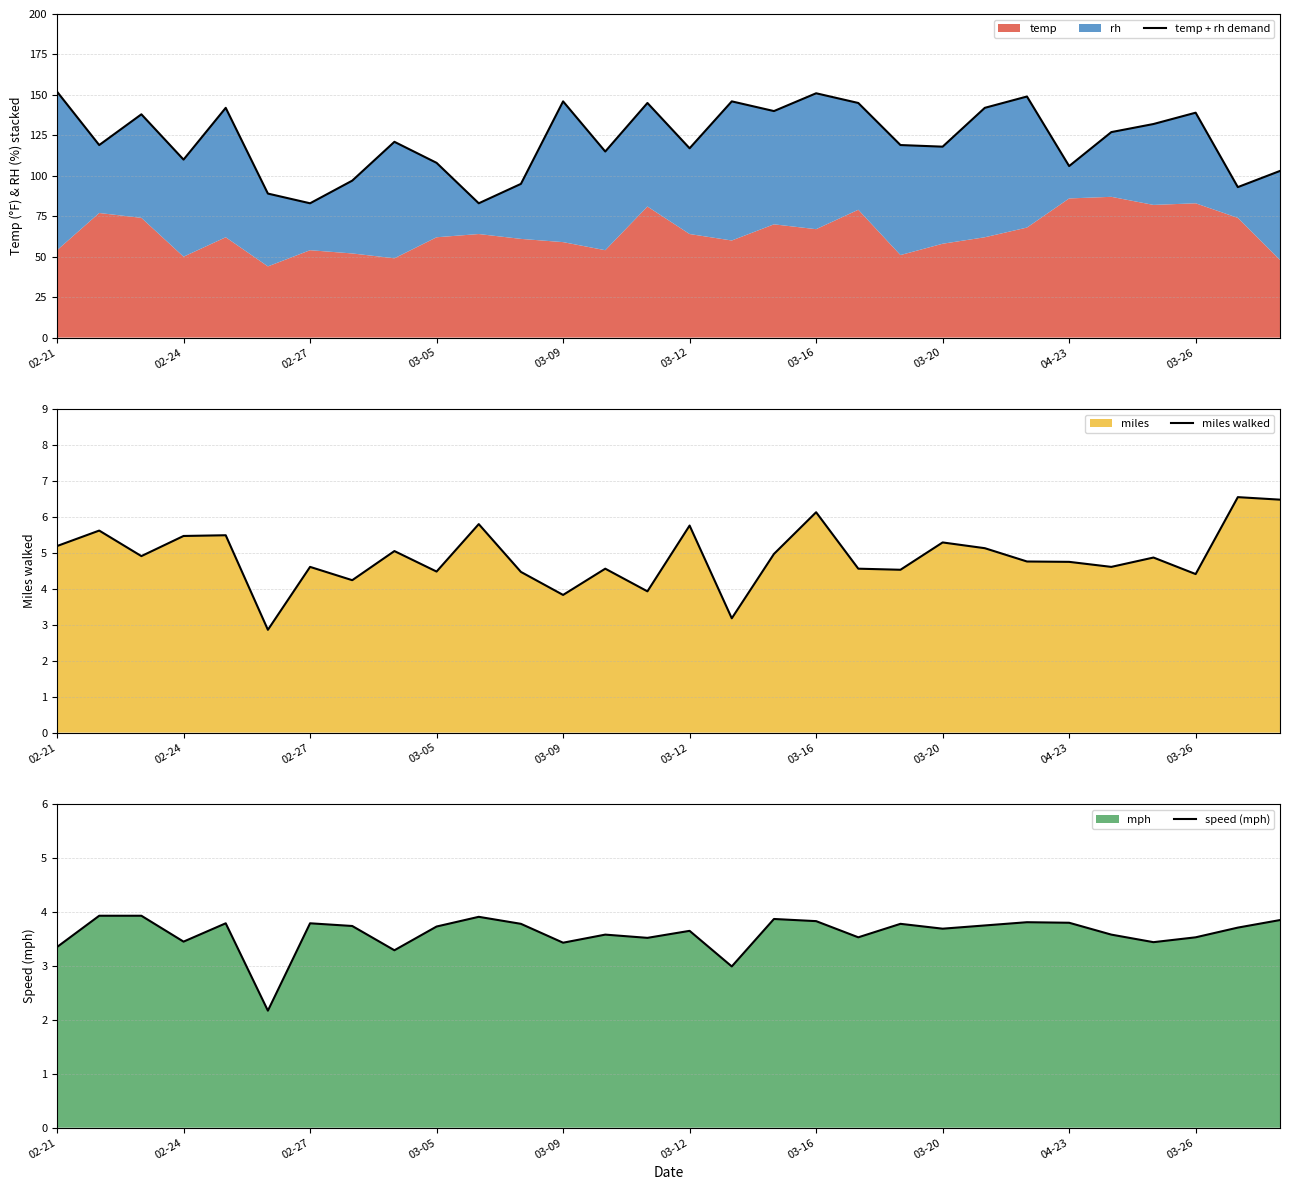

What is the minimum value for speed (mph)?

2.2